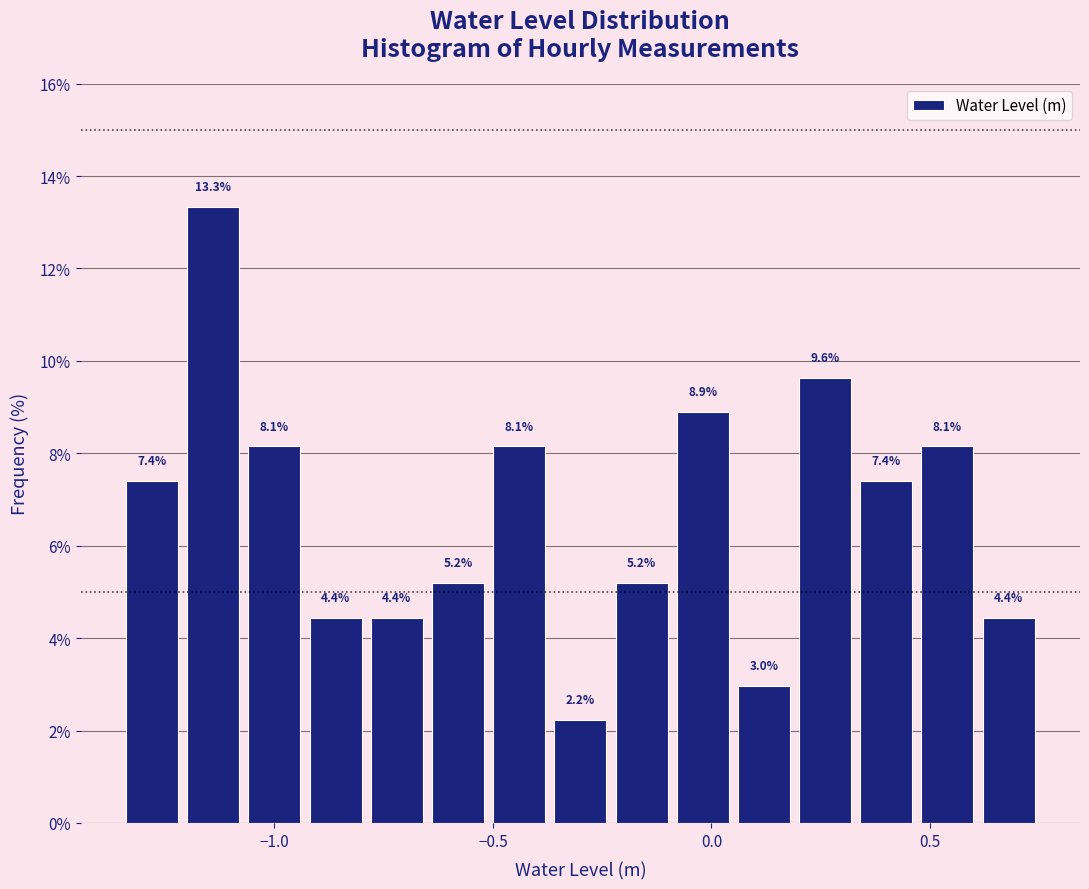

Around what value on the x-axis is the tallest bar? Give the approximate position of its centre, as read against the axis.

-1.15